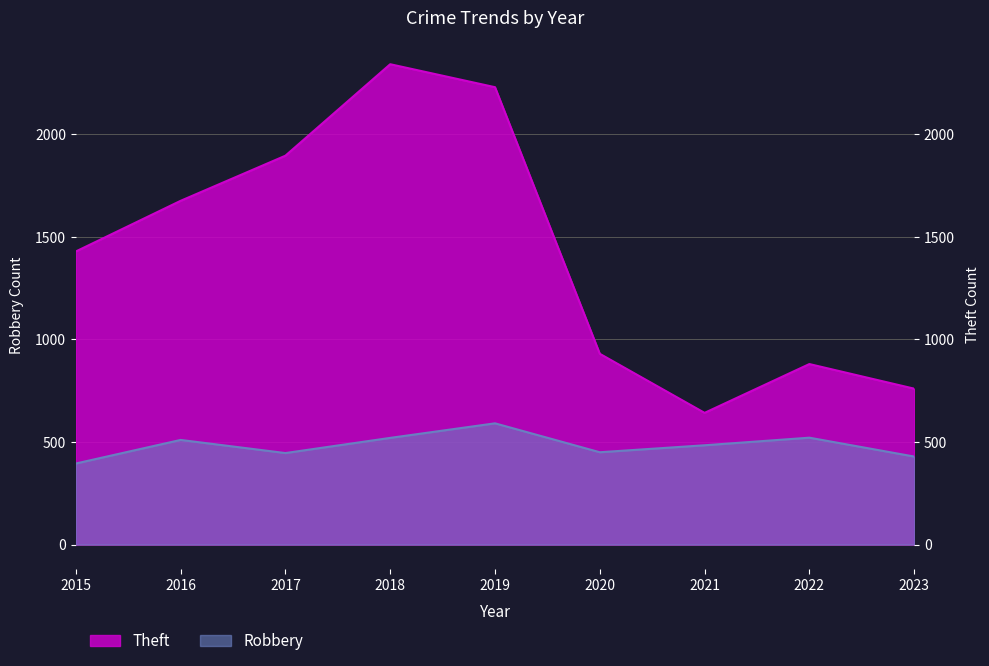

What is the highest value of the Theft series?

2342